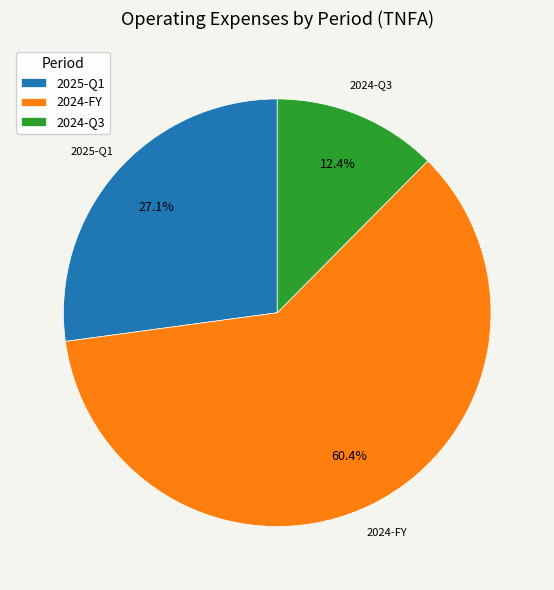

To the nearest percent, what percentage of the pie is 2024-Q3?

12%